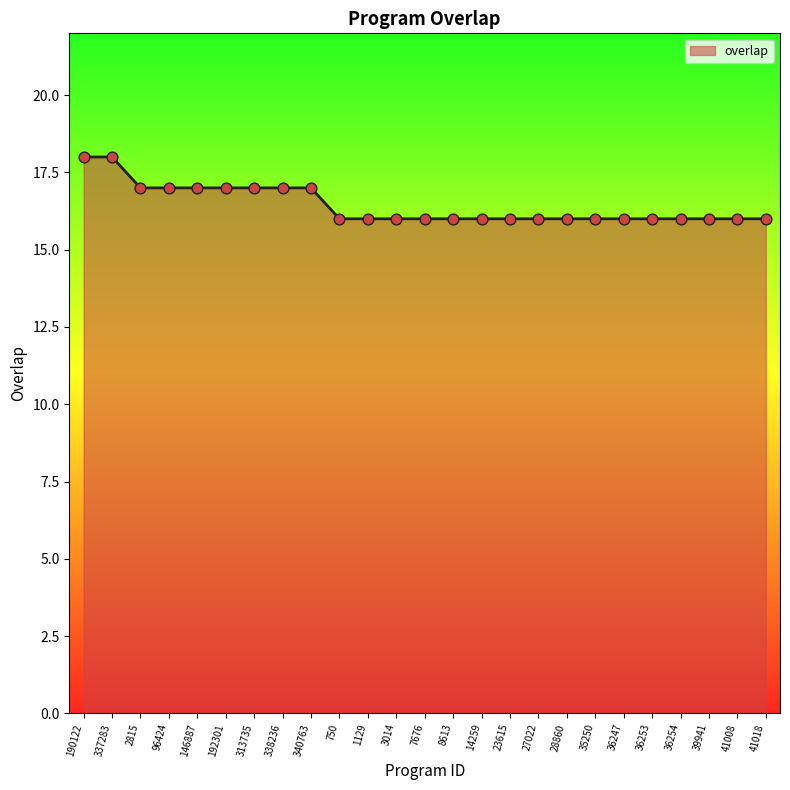

Which has a higher value, 337283 or 27022?

337283